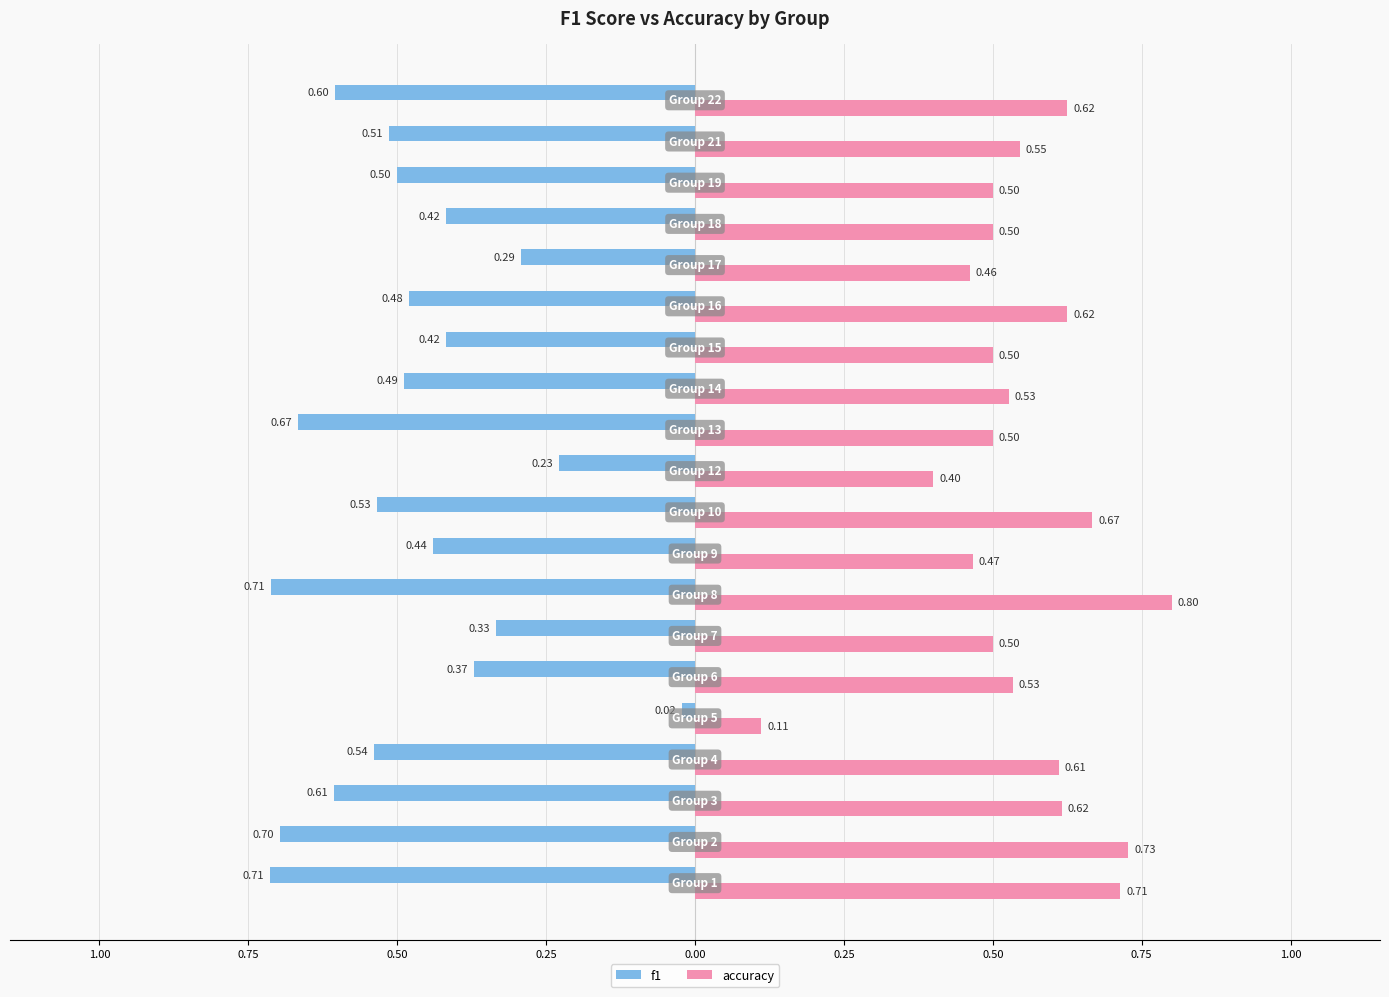

What are all the series names shown in the legend?

f1, accuracy